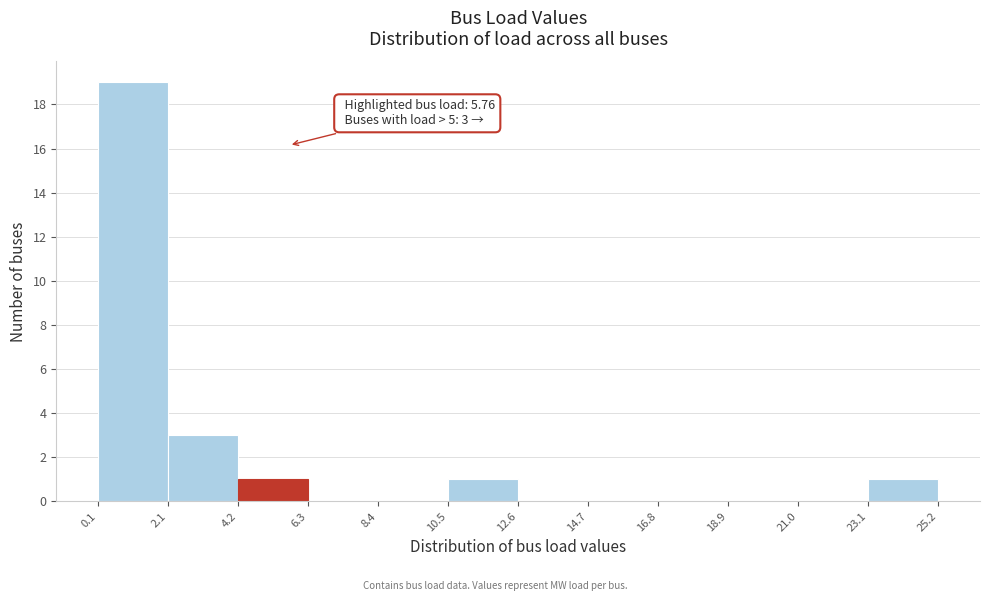

Over which range of the x-axis is the bar tallest?

0.1 to 2.1